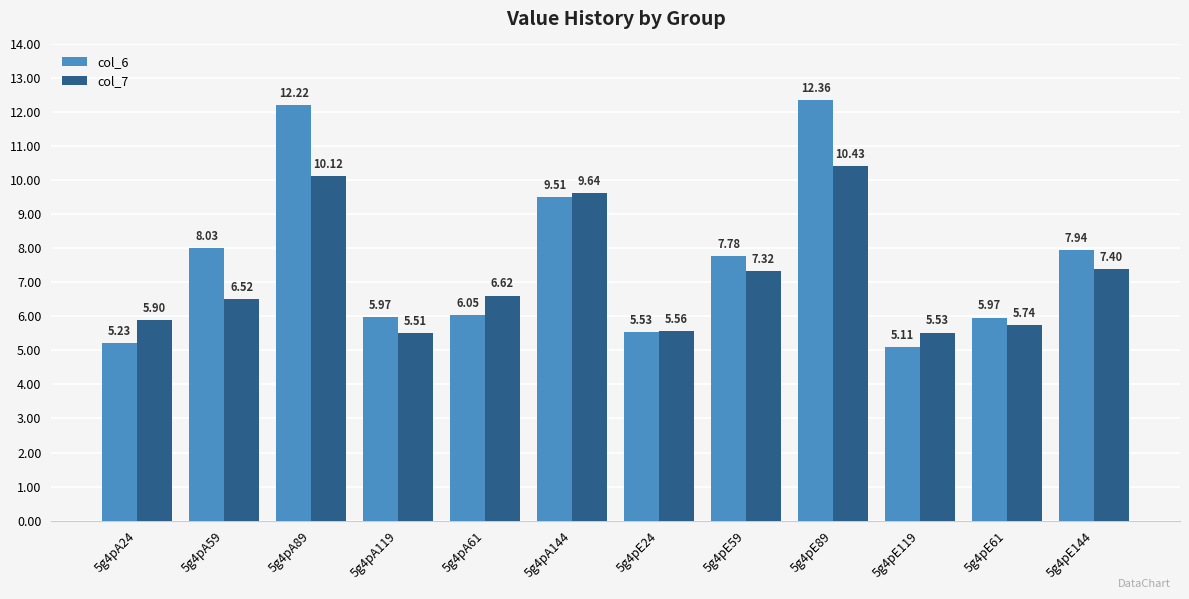

Rank the categories by col_7 value from highest to lowest.

5g4pE89, 5g4pA89, 5g4pA144, 5g4pE144, 5g4pE59, 5g4pA61, 5g4pA59, 5g4pA24, 5g4pE61, 5g4pE24, 5g4pE119, 5g4pA119